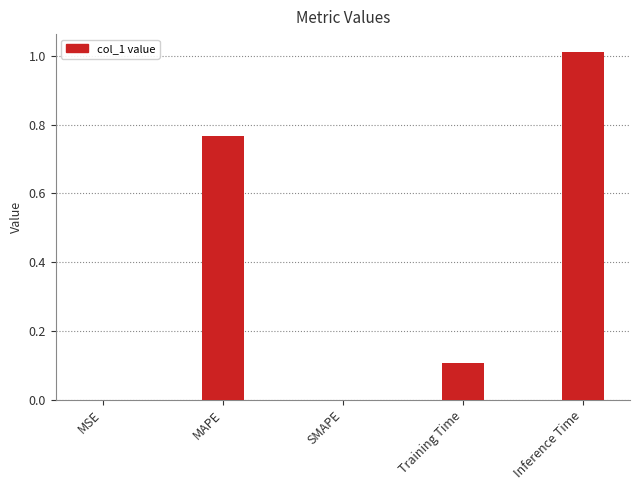

Are the bars horizontal?

No